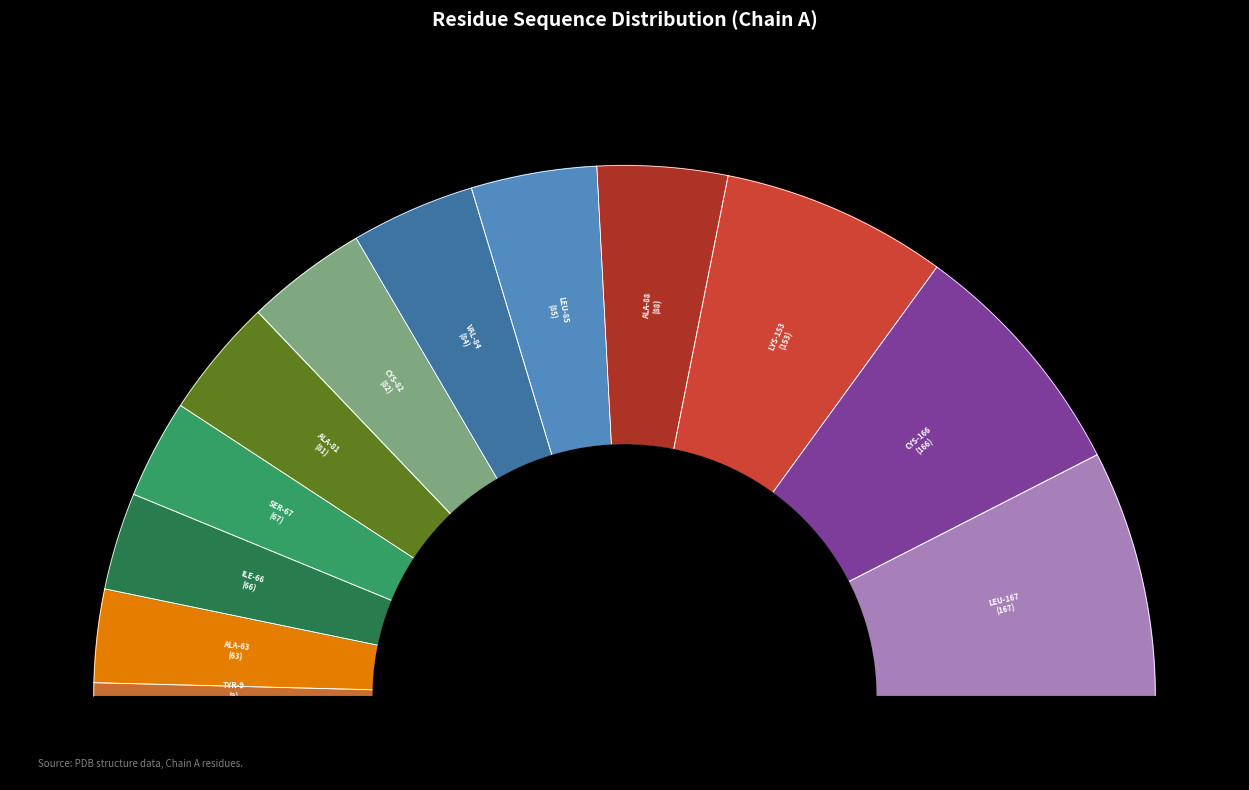

Which category has the biggest portion of the pie?

LEU-167